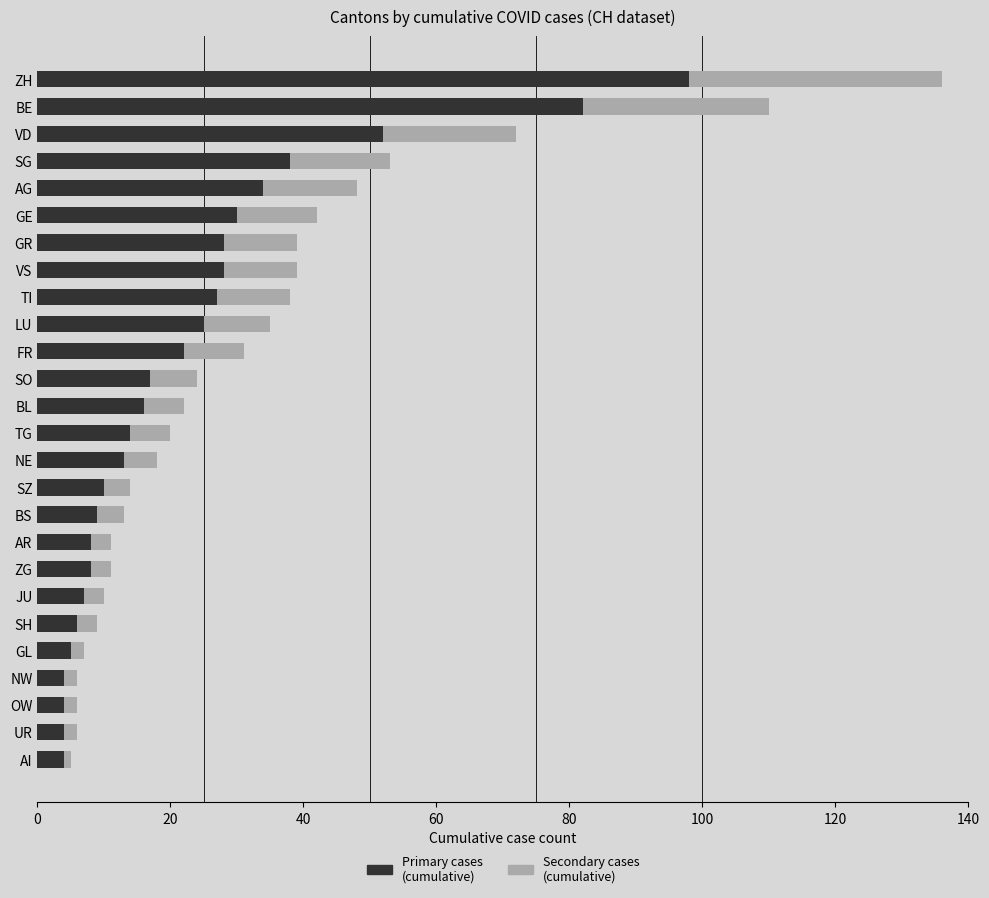

What is the total value across all series at SZ?

14